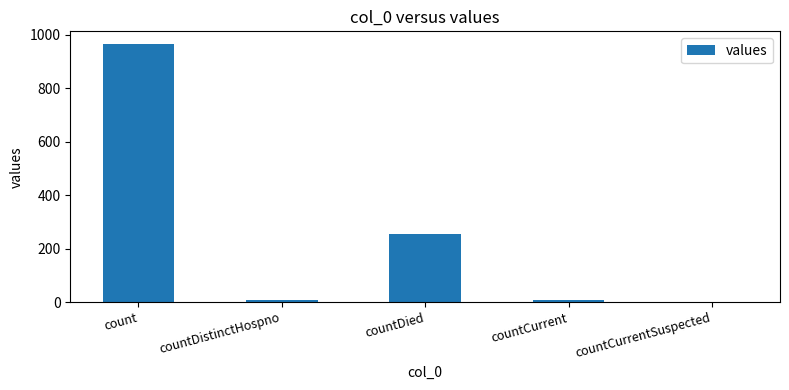

Which label corresponds to the largest value in the chart?

count